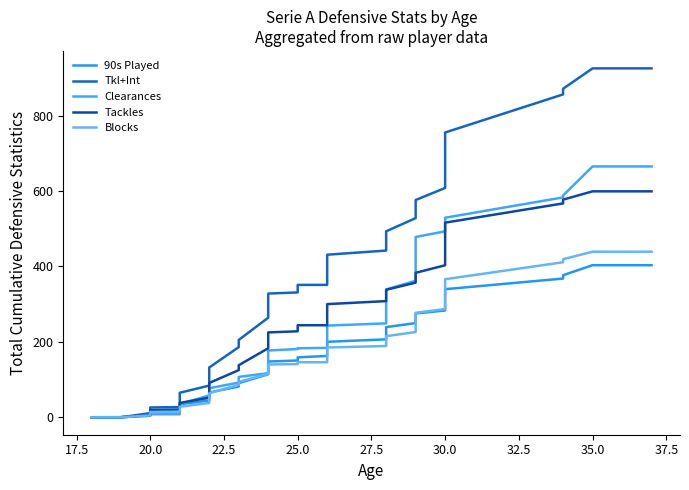

Is the value of Tackles at 17.5 greater than the value of Tkl+Int at 22.5?

No